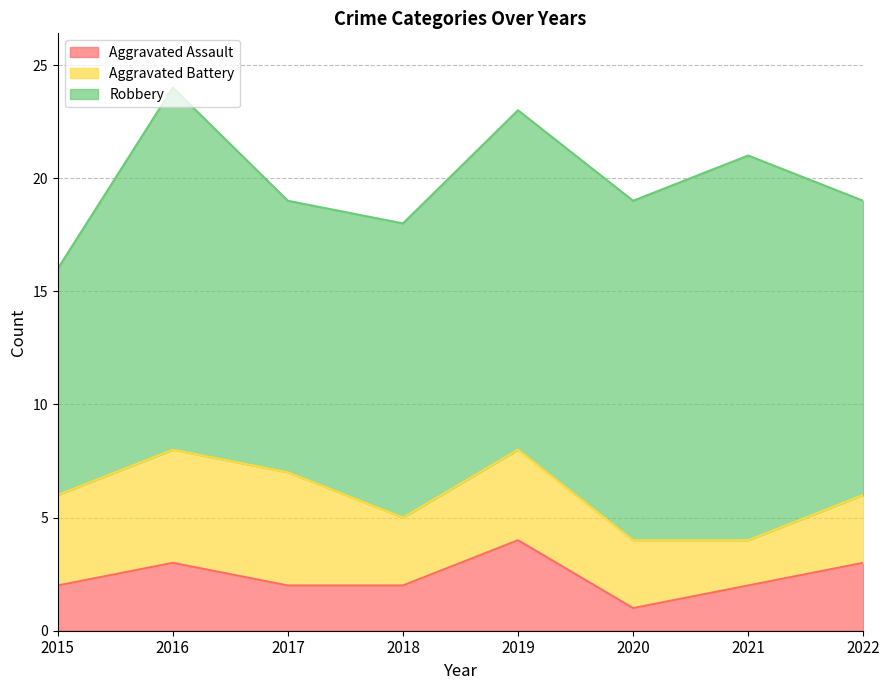

True or false: Aggravated Assault and Aggravated Battery cross at least once.

False